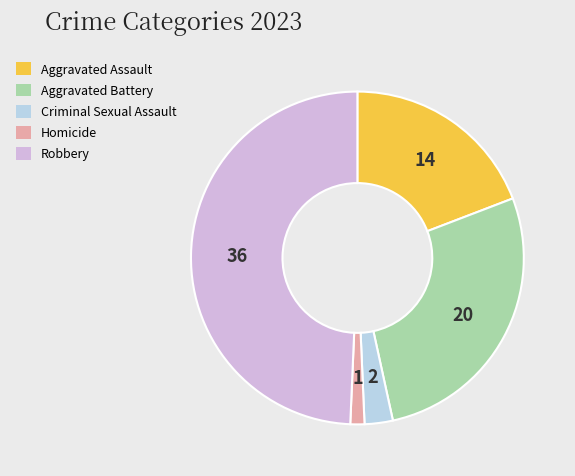

Which slice is the smallest?

Homicide